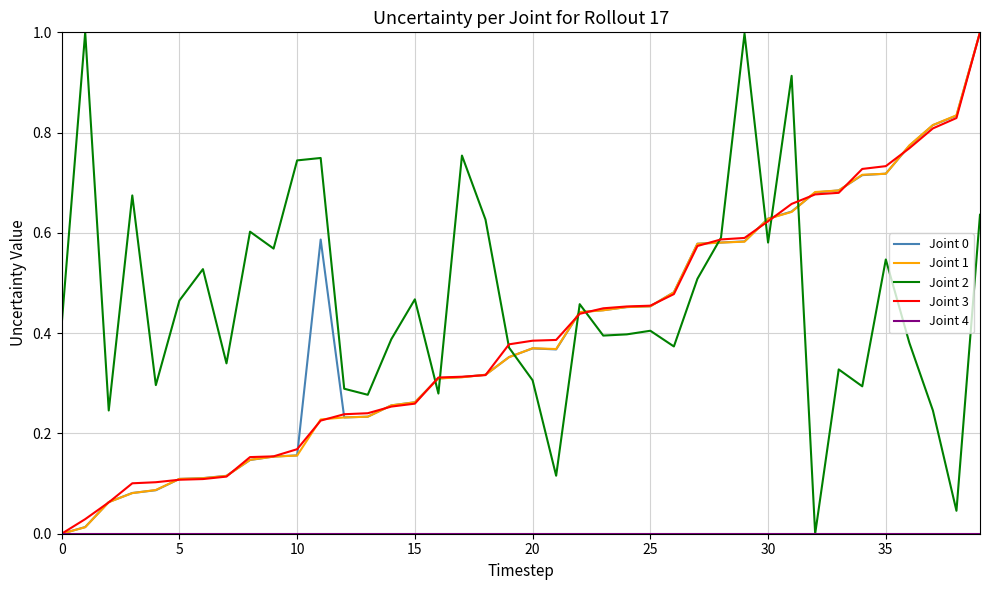

What is the maximum value shown in the chart?

1.0